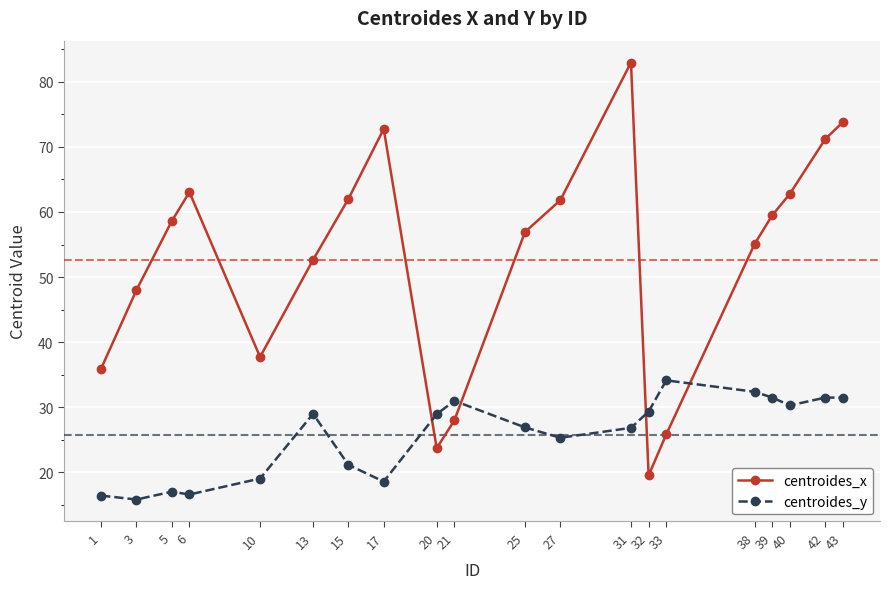

The centroides_y series shows 25.4 at 1. True or false?

False